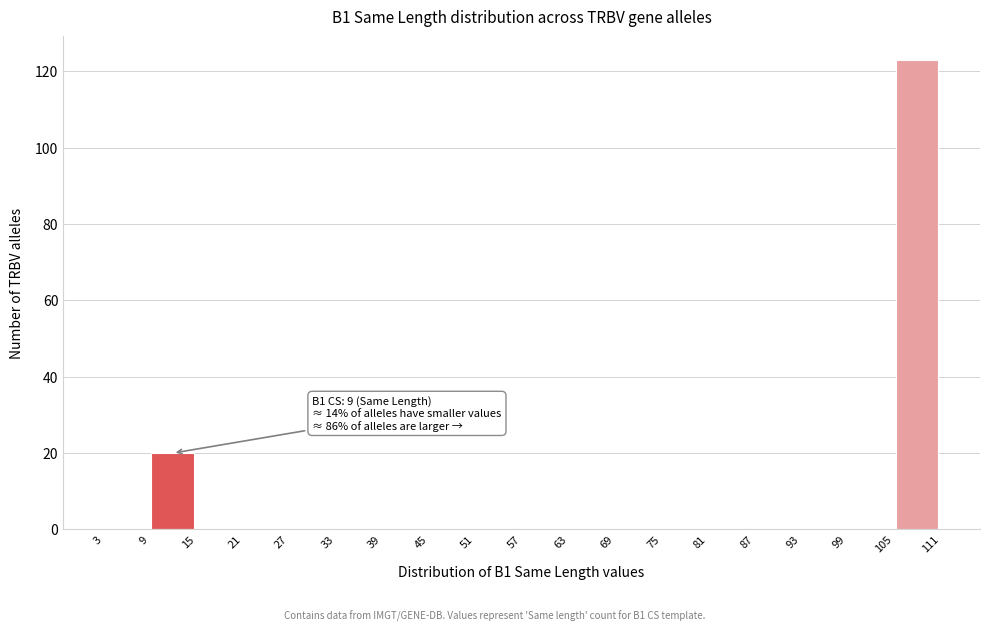

Over which range of the x-axis is the bar tallest?

105 to 111